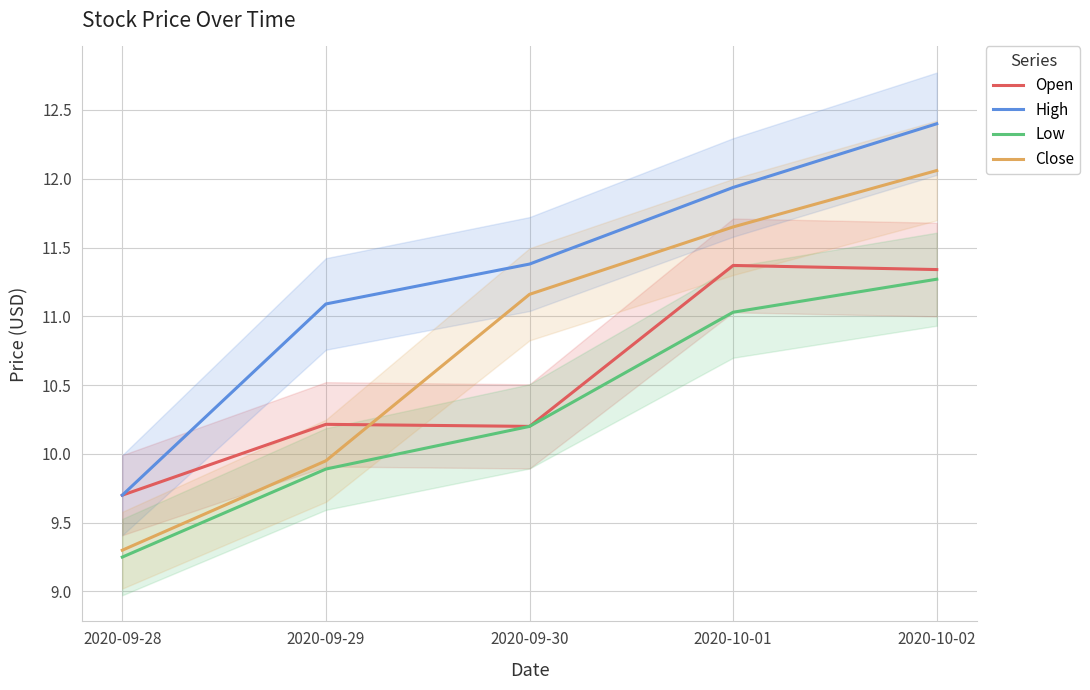

The value of Open at 2020-10-02 is 19.9. True or false?

False